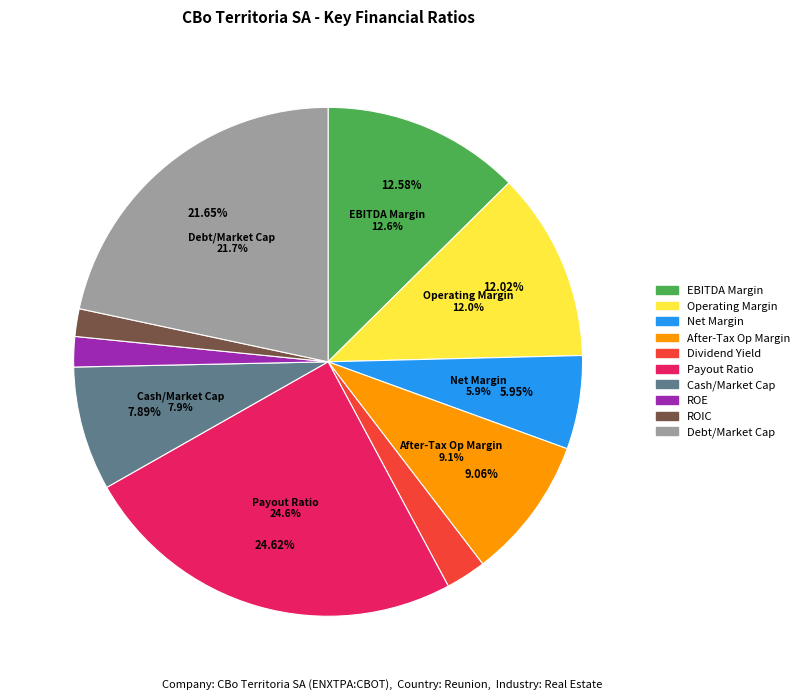

Is there a majority slice in this chart?

No